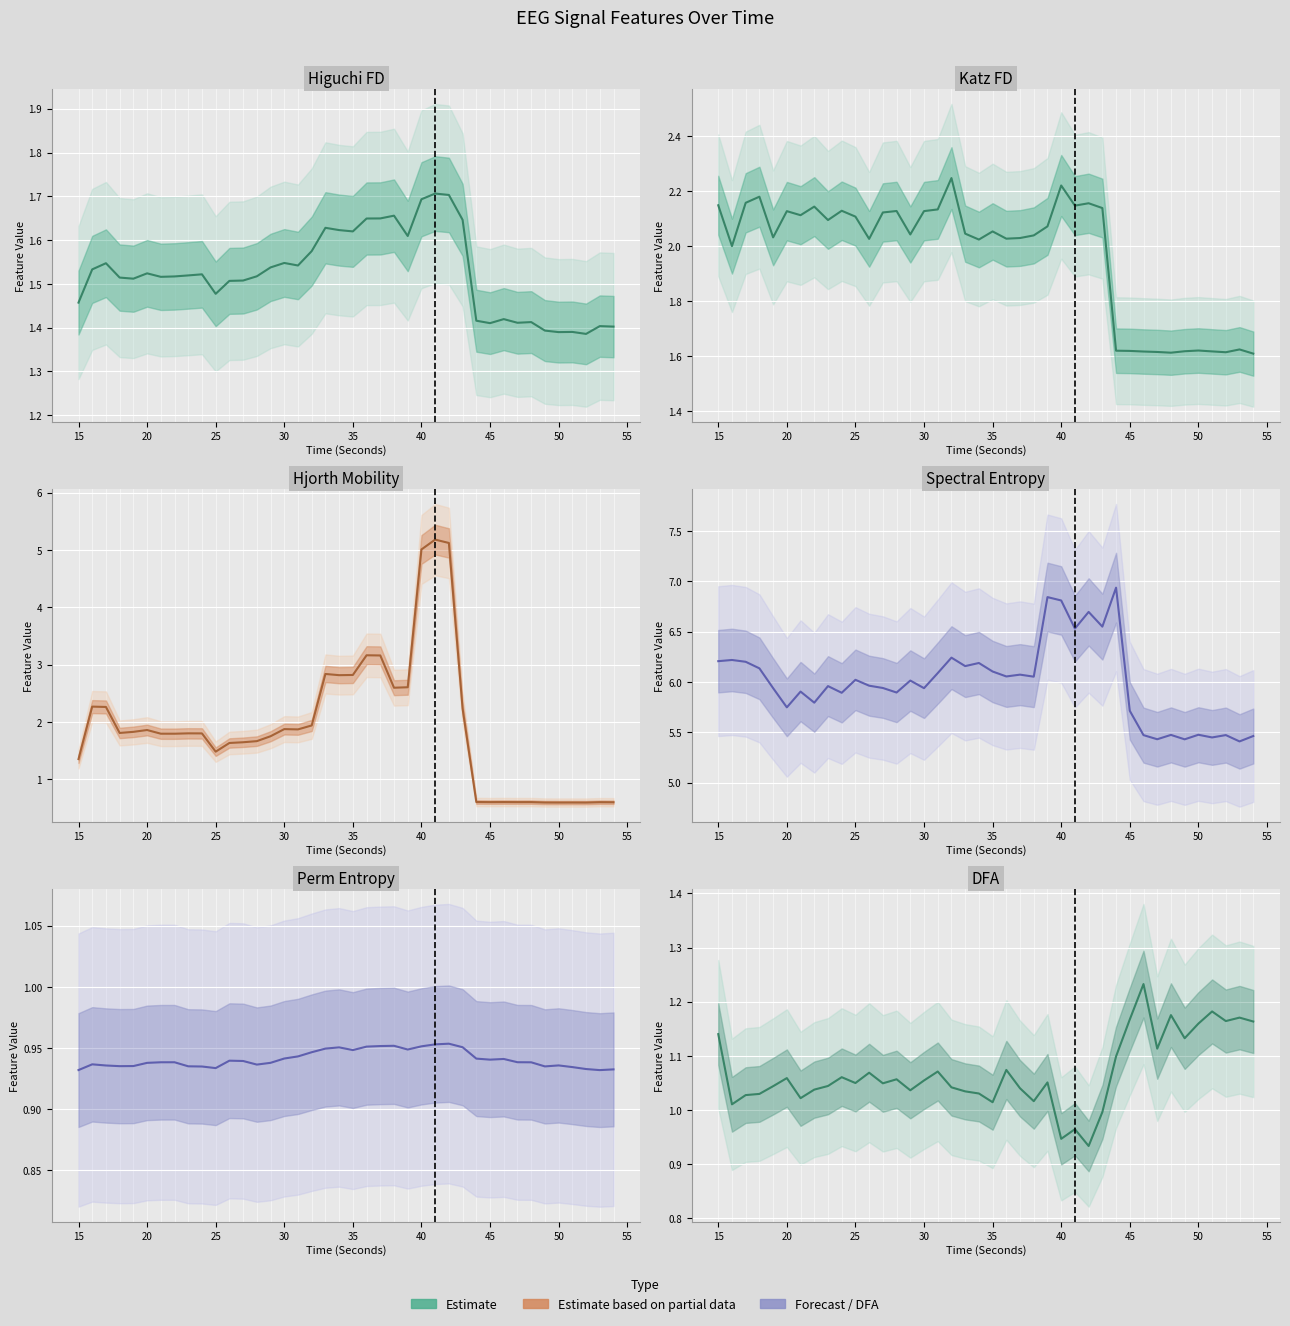

True or false: Spectral Entropy and Hjorth Mobility intersect in this chart.

False